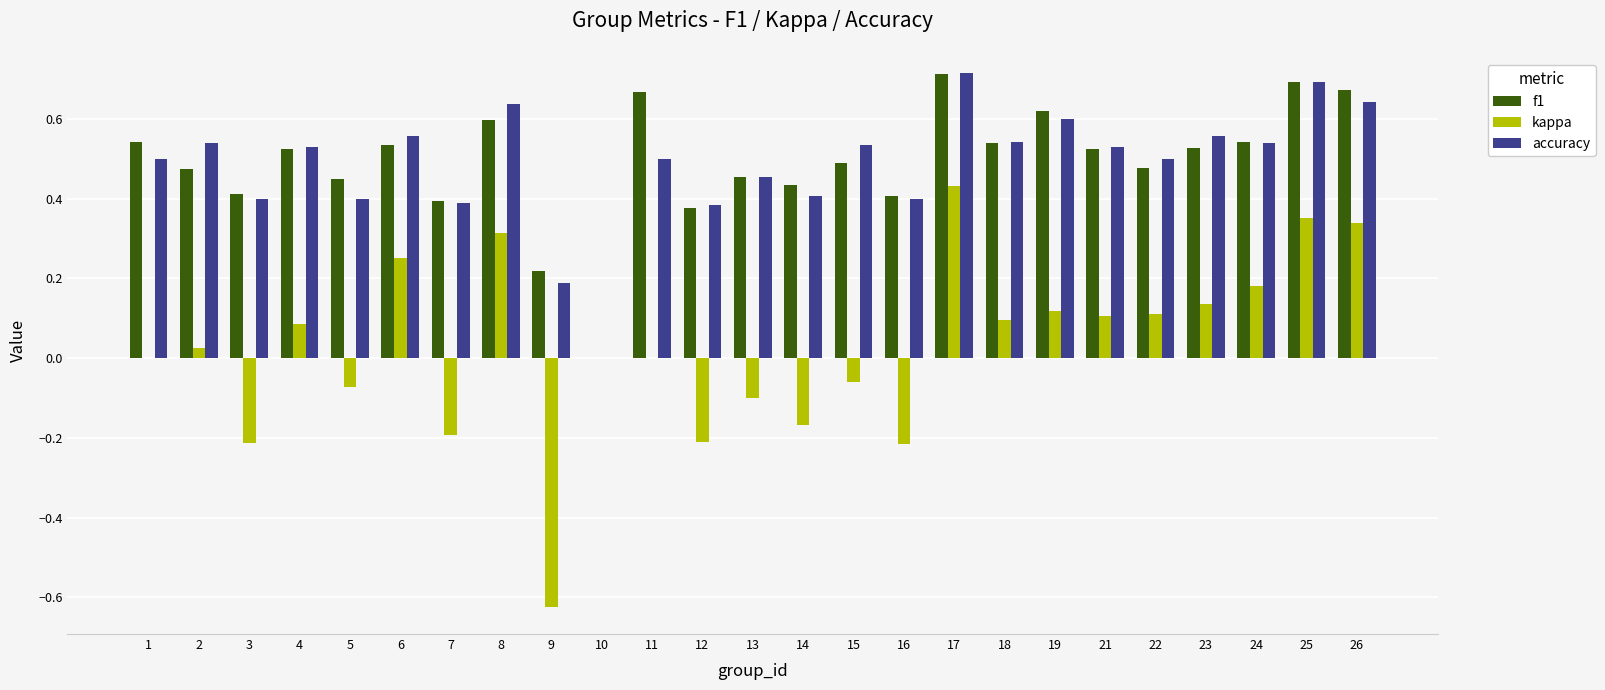

Which series has the largest range (max minus min)?

kappa